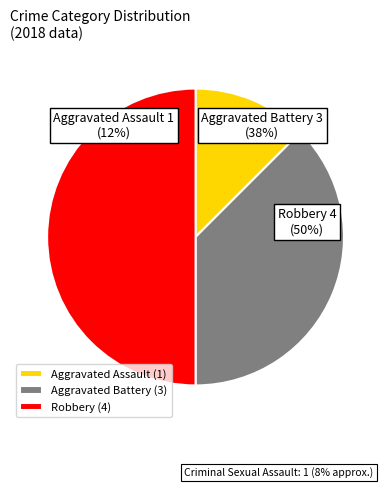

Do Aggravated Battery and Robbery together represent more than half of the pie?

Yes